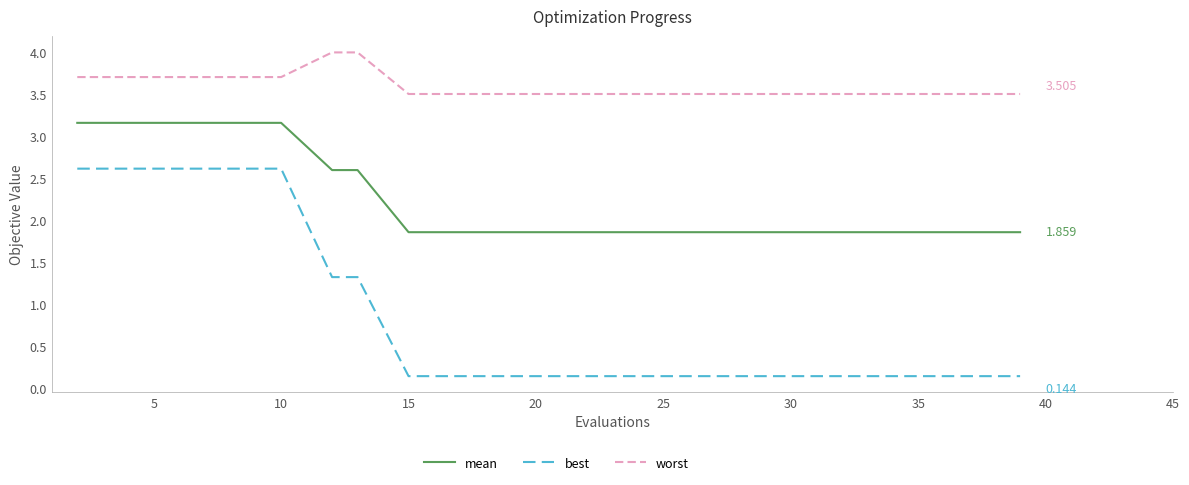

List the series in order of their overall mean, highest first.

worst, mean, best